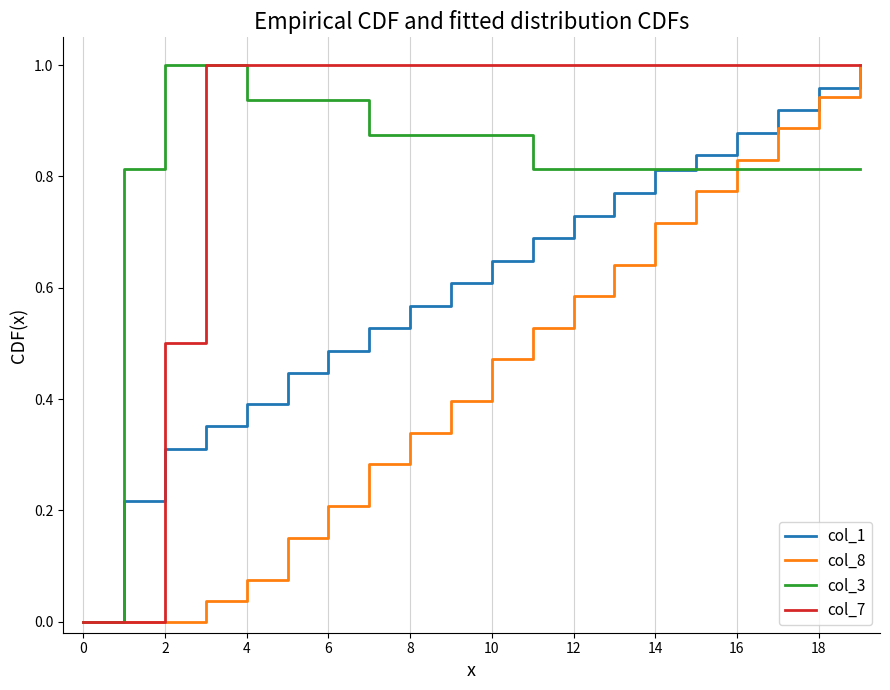

Which series has the largest total across all categories?

col_7